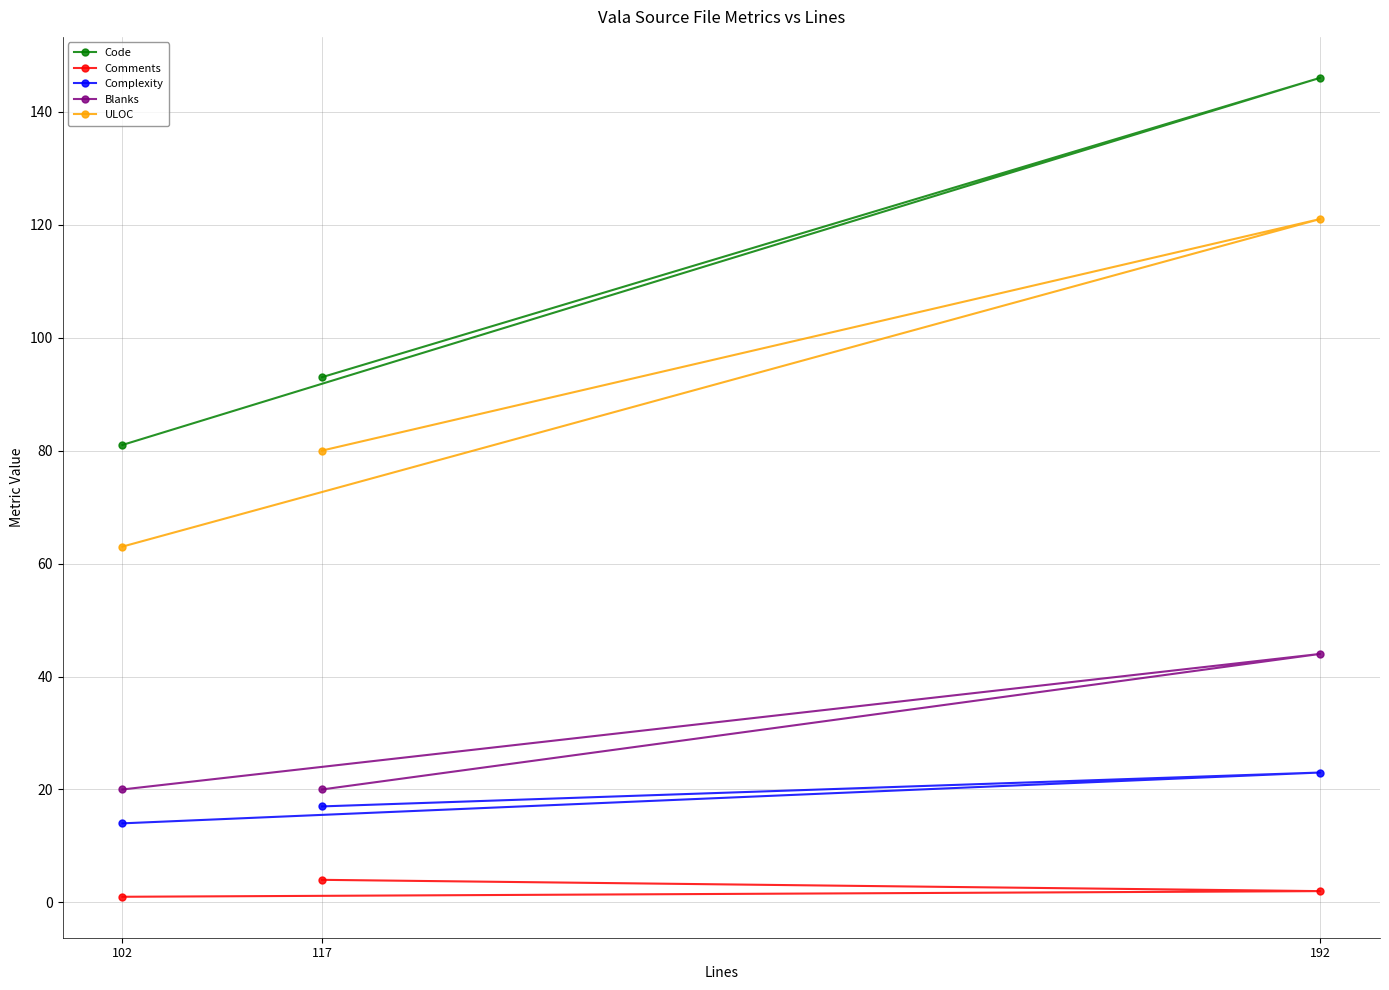

Is it true that Blanks equals 20 at 117?

True